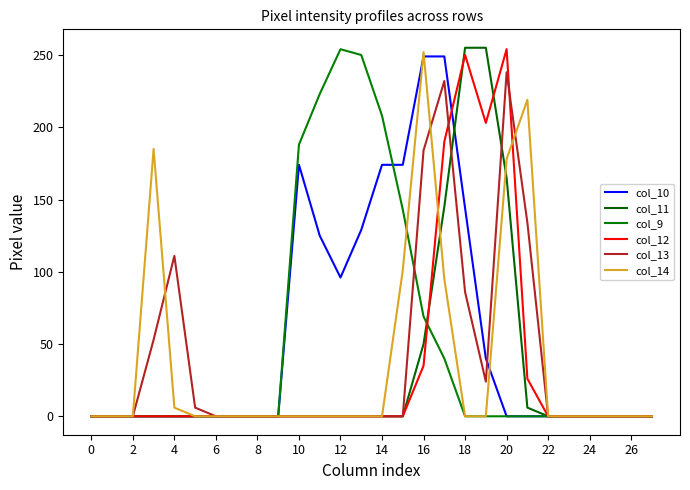

Which series has the widest spread of values?

col_11